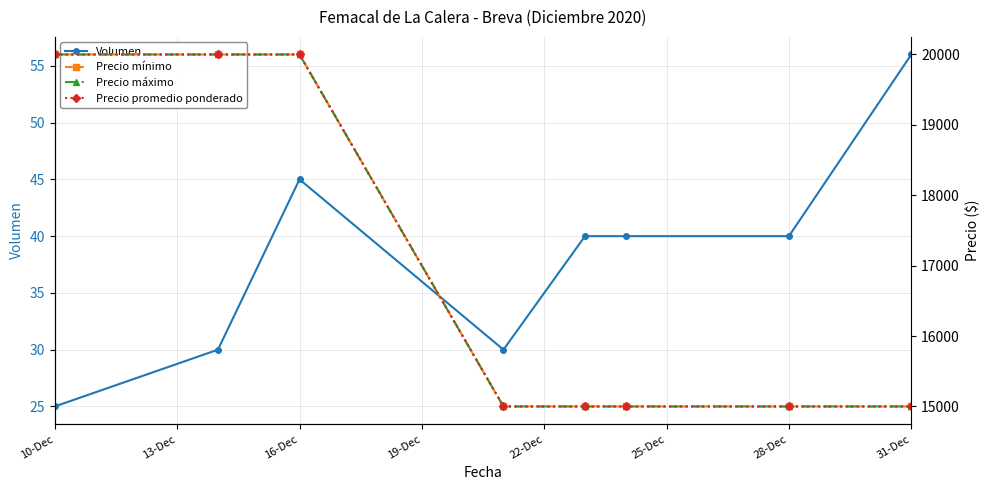

The value of Volumen at 10-Dec is 25. True or false?

True